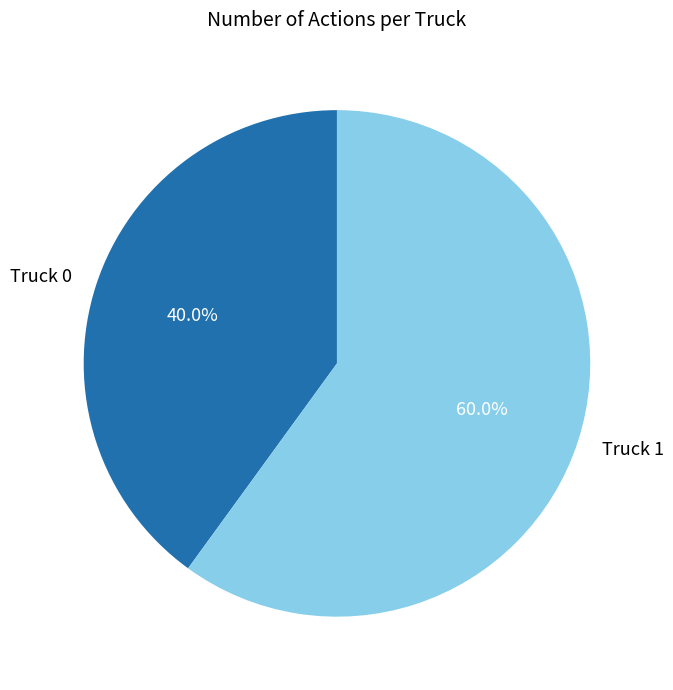

Rank the categories by value from highest to lowest.

Truck 1, Truck 0